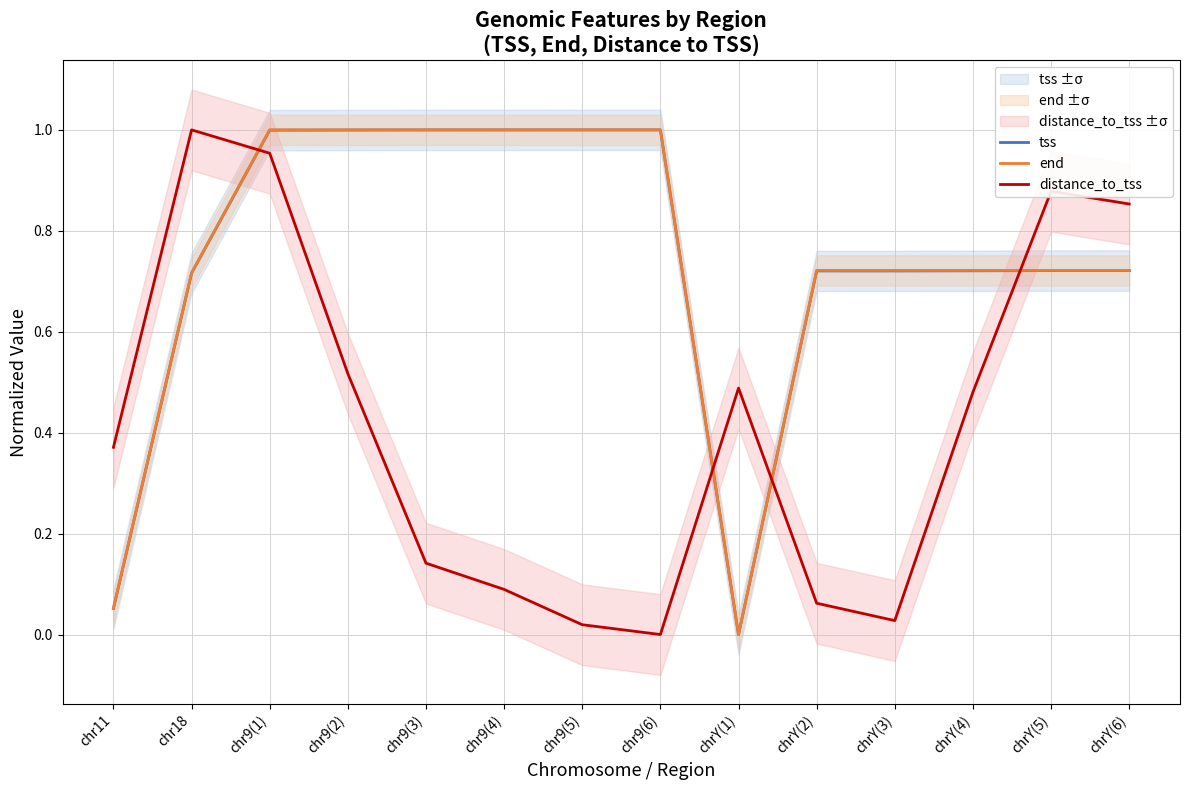

Where is the first local minimum for end?

chrY(1)